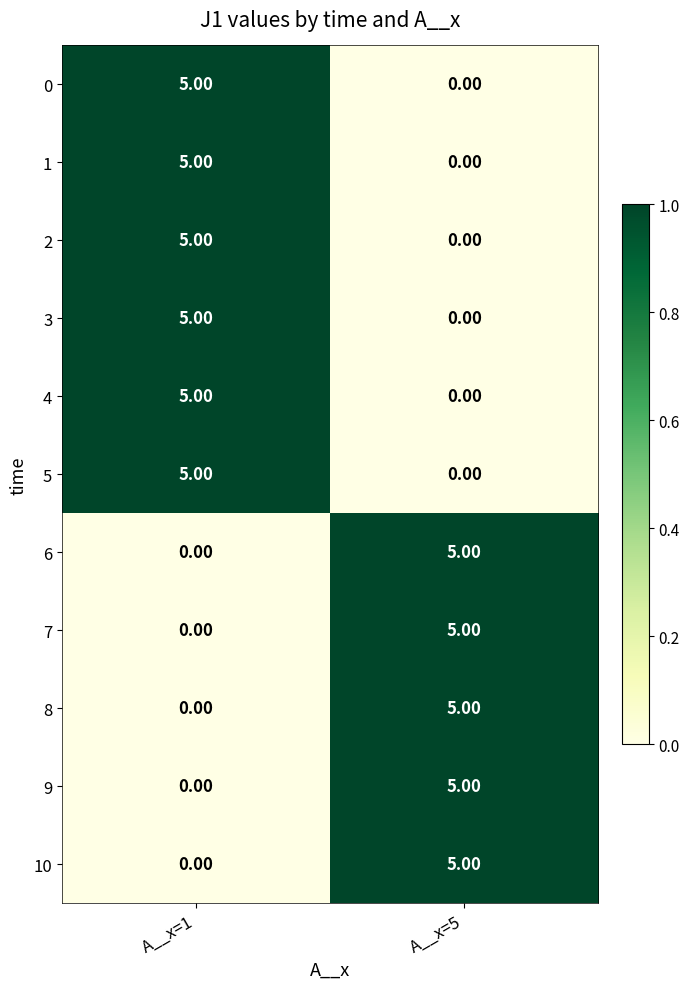

List the labels in order of 1 value, smallest first.

A__x=5, A__x=1